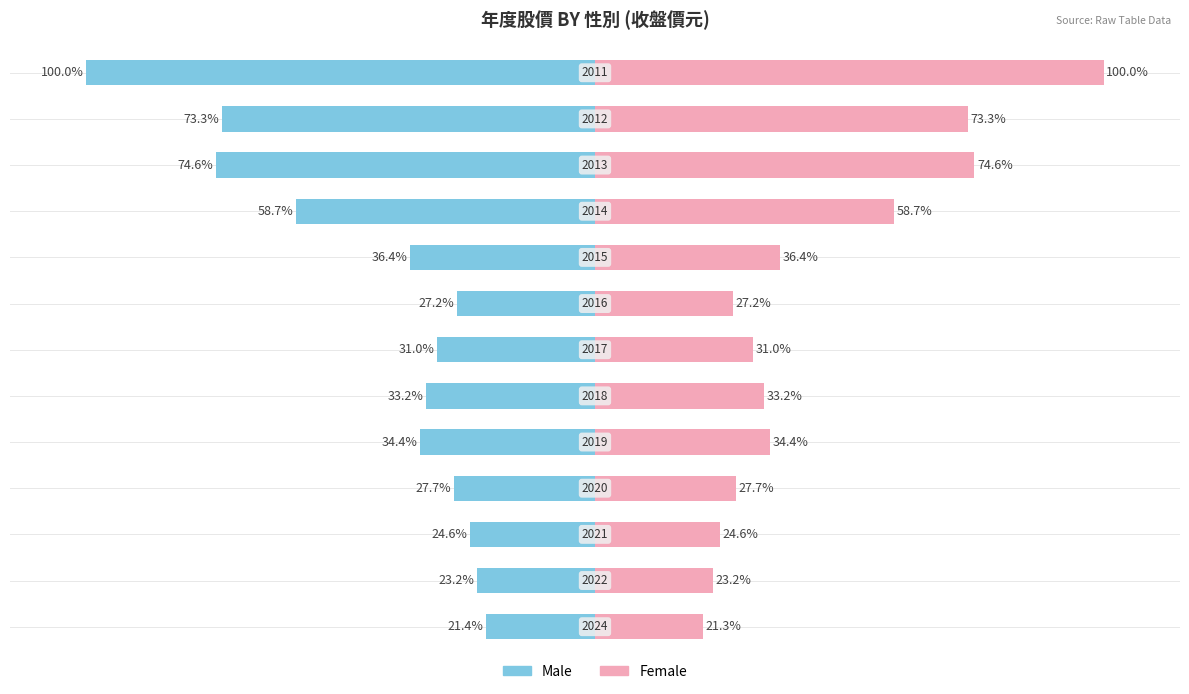

Which series changed the most between 8 and 10?

Male